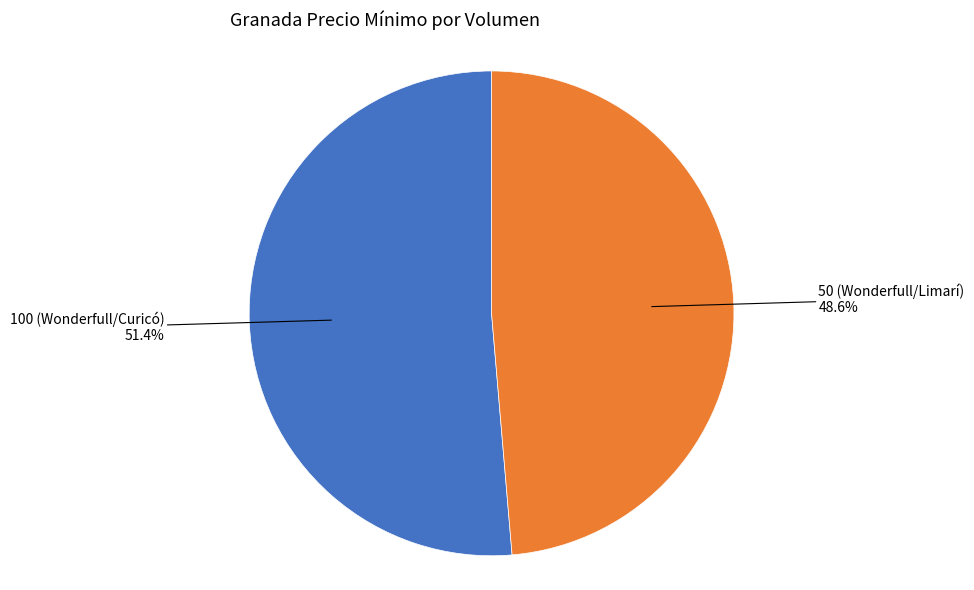

Is it true that 50 (Wonderfull/Limarí) is 43% of the pie?

False